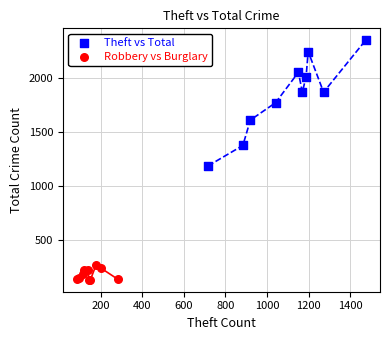

Which series has the largest Y range (max minus min)?

Theft vs Total